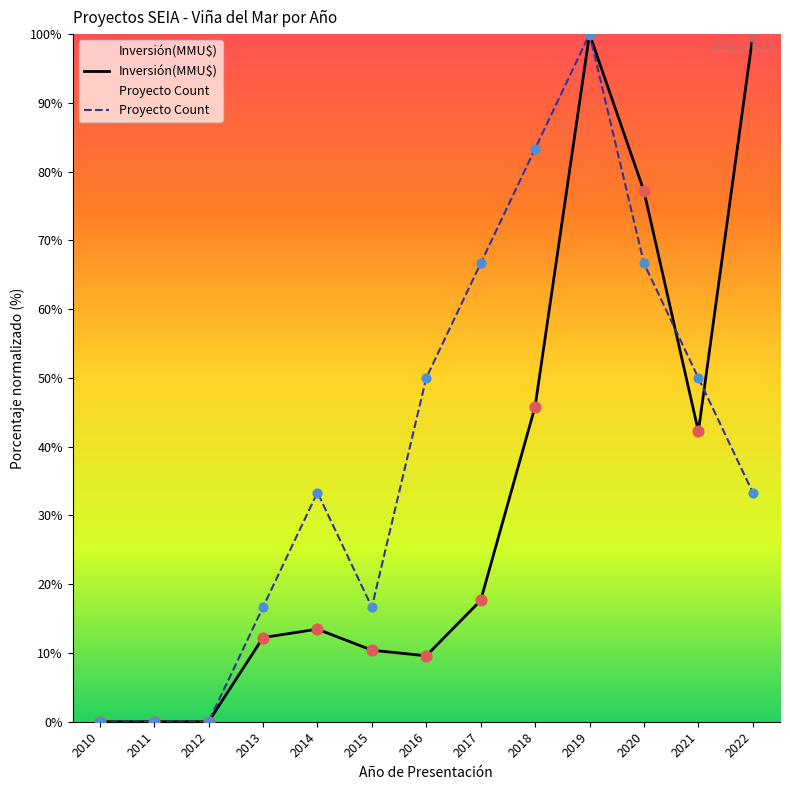

What is the total value across all series at 2020?

143.8